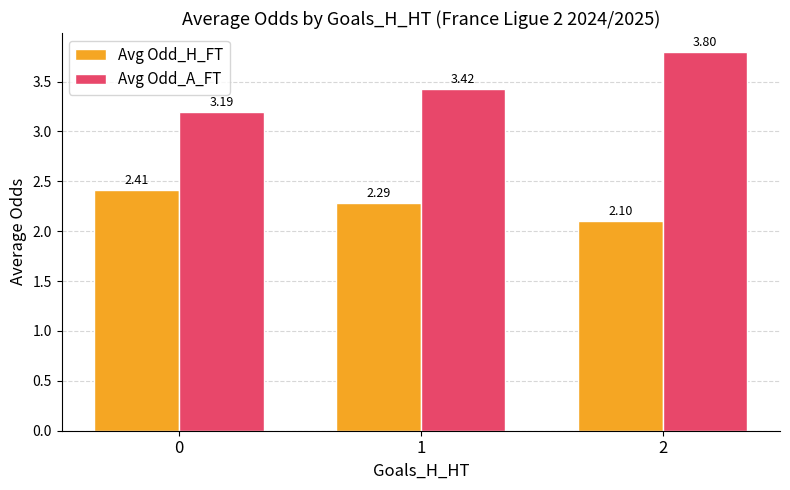

How many Avg Odd_A_FT values are between 3 and 4?

3